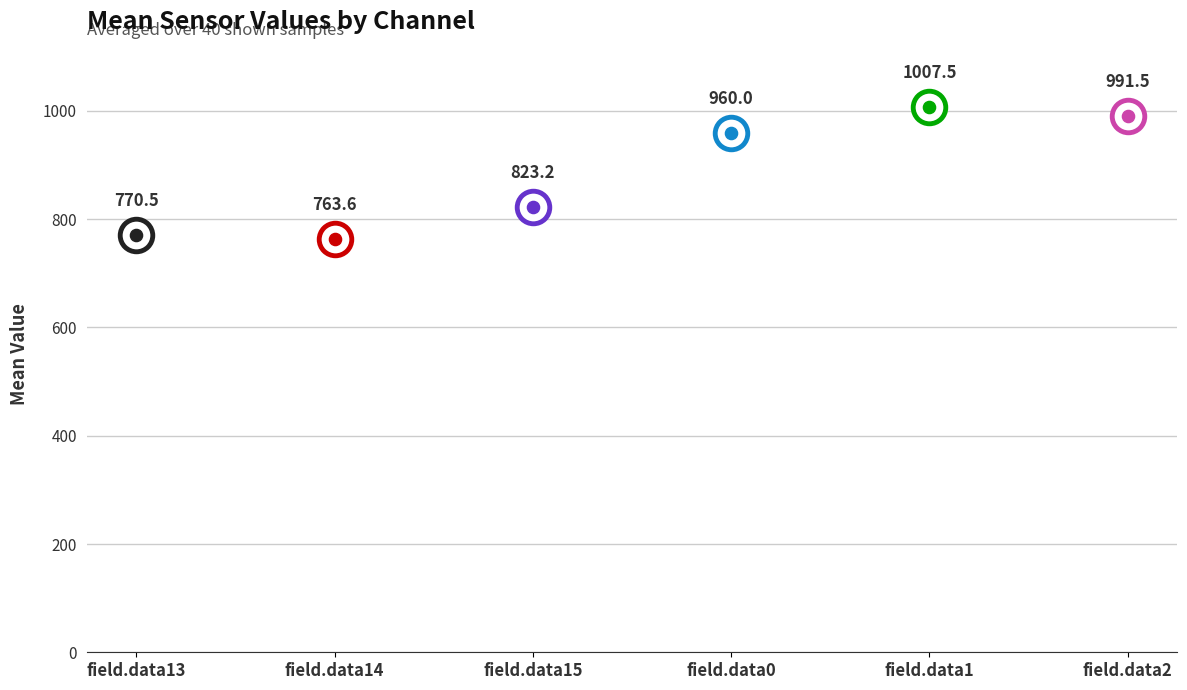

Approximately how many times larger is the value at field.data15 compared to field.data2?

0.8